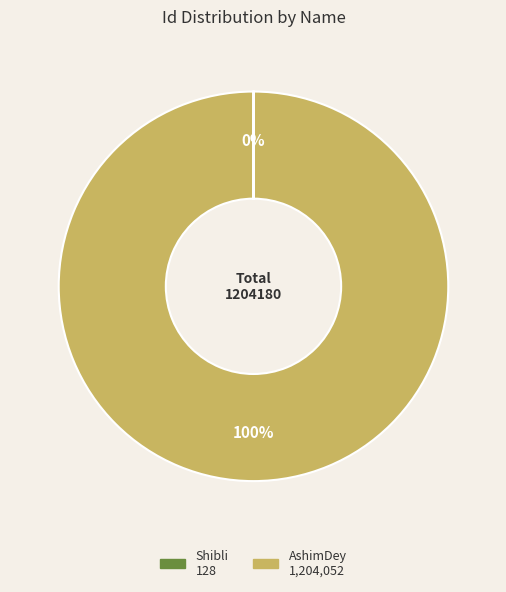

True or false: AshimDey accounts for 100% of the total.

True